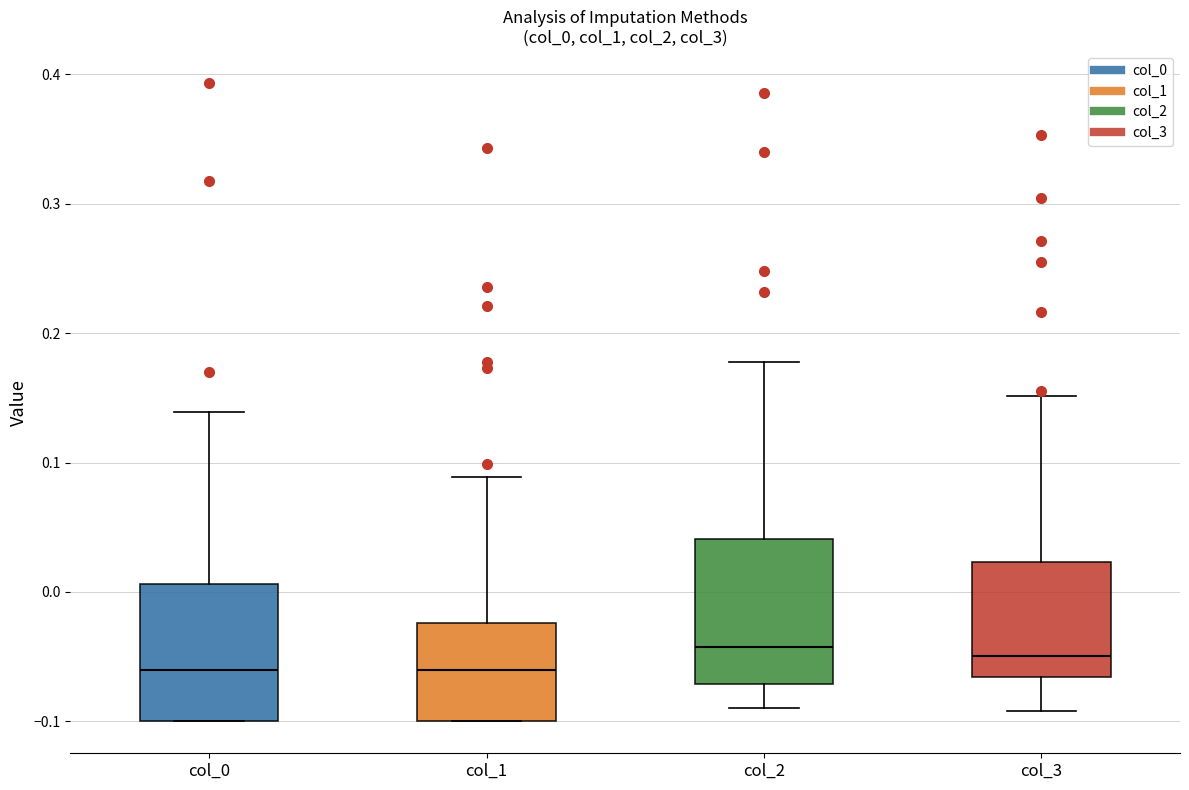

Reading left to right, transcribe this box plot: for each box, give where its median line is, the range the box spans, and where its two whiskers end, as read against the y-axis. The values are not printed on the chart, so give them approximately, as read against the axis.

col_0: median -0.06, box -0.10 to 0.01, whiskers -0.10 to 0.14
col_1: median -0.06, box -0.10 to -0.02, whiskers -0.10 to 0.09
col_2: median -0.04, box -0.07 to 0.04, whiskers -0.09 to 0.18
col_3: median -0.05, box -0.07 to 0.02, whiskers -0.09 to 0.15